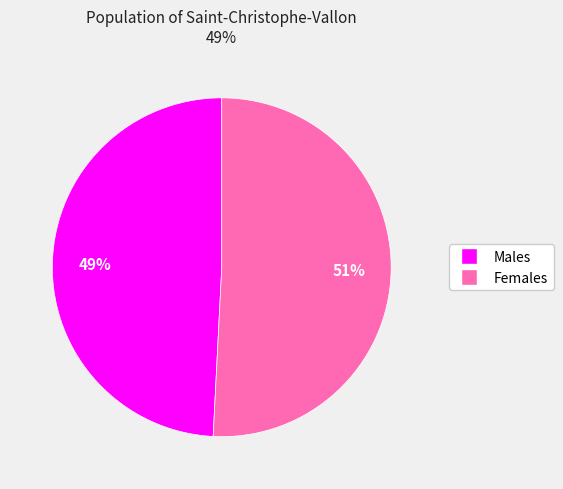

Does any single category account for the majority?

Yes